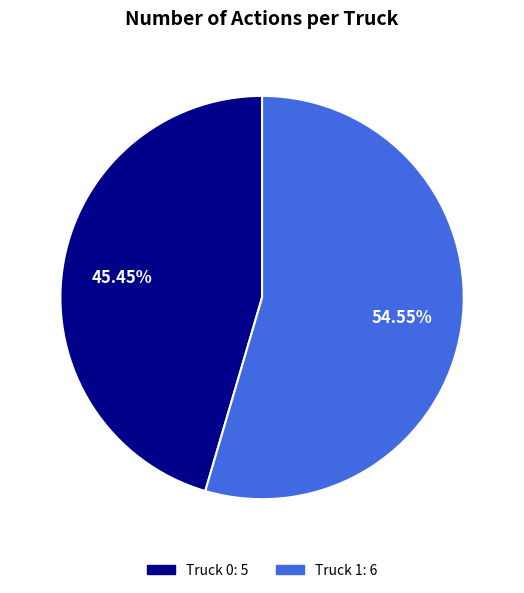

What portion of the pie excludes Truck 0?

54.5%